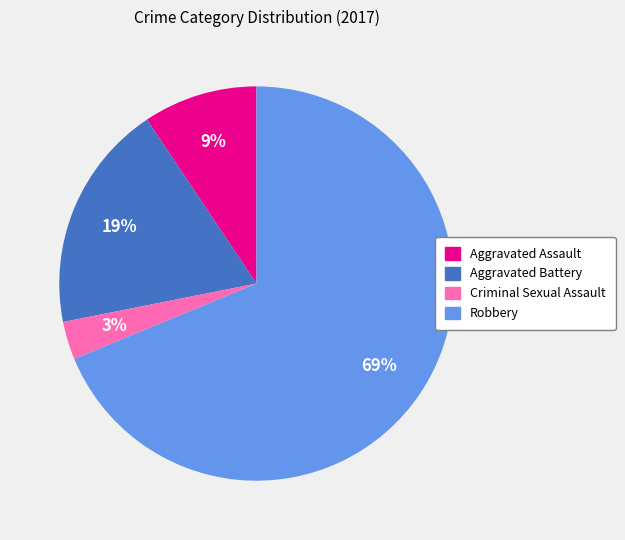

Does Aggravated Battery represent more than half of the total?

No